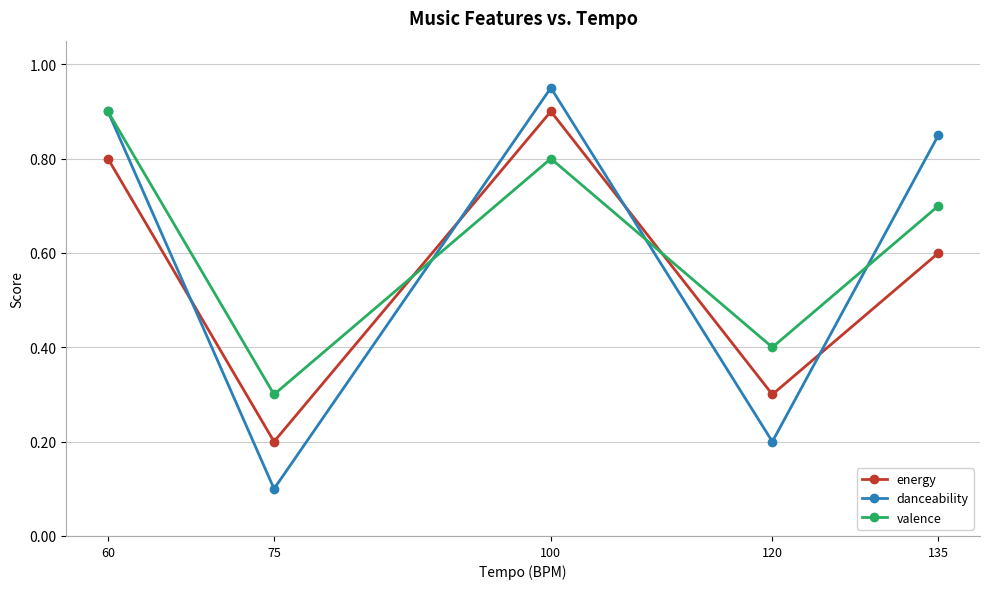

Rank the series by their average value, from lowest to highest.

energy, danceability, valence